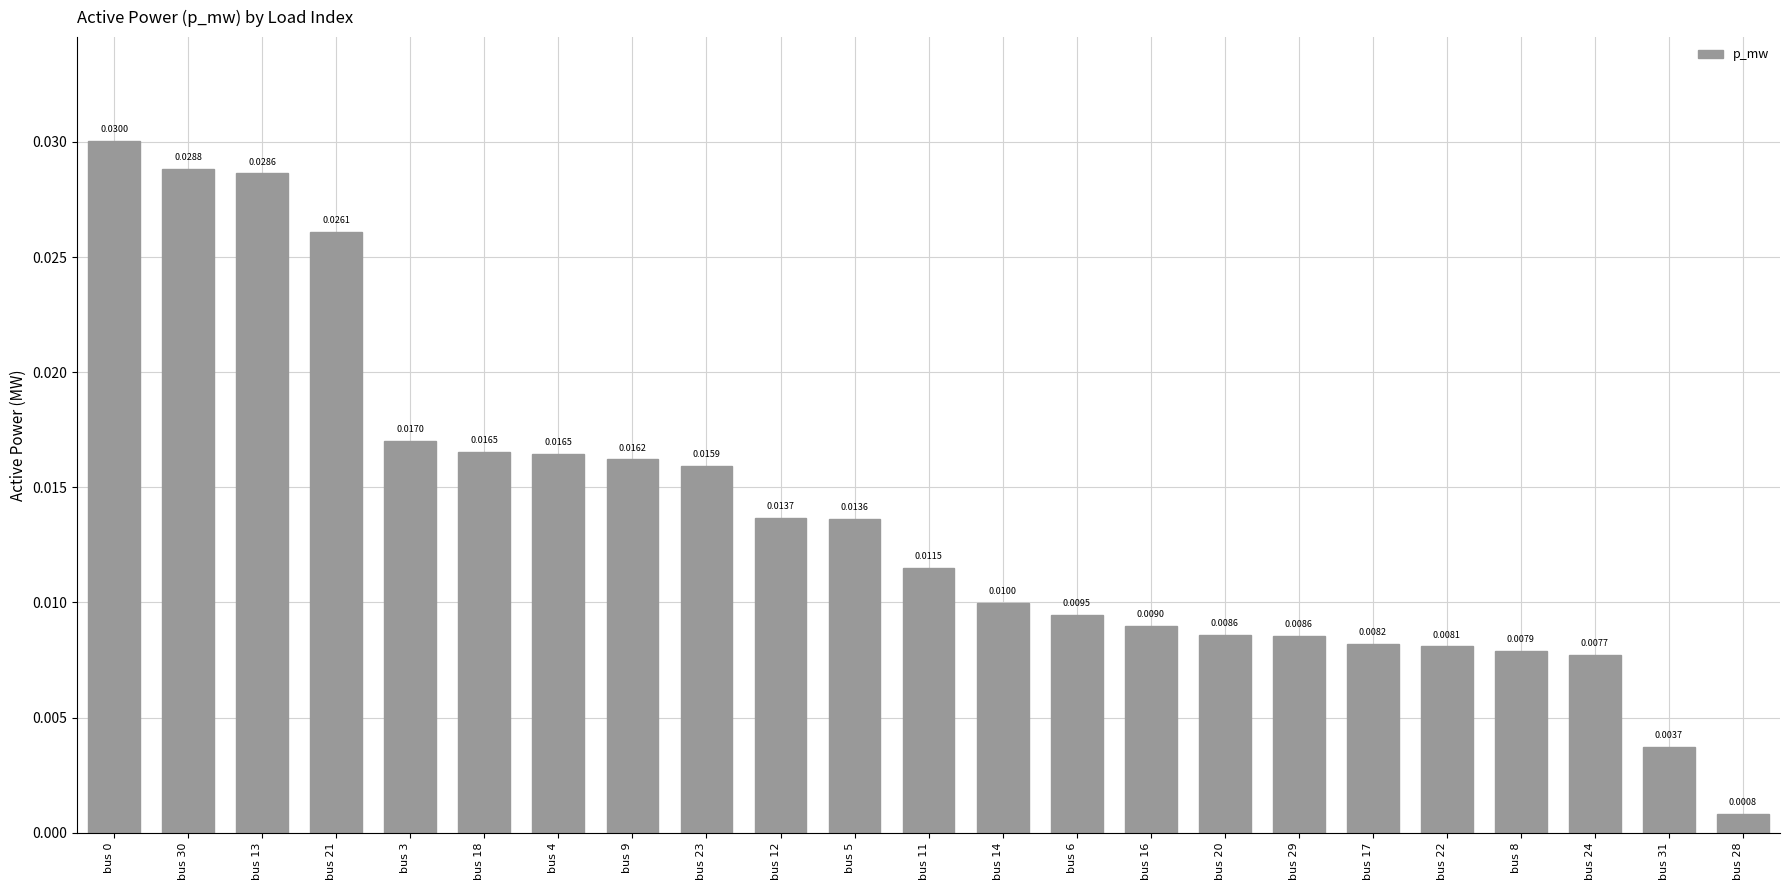

What is the sum of all values?

0.3